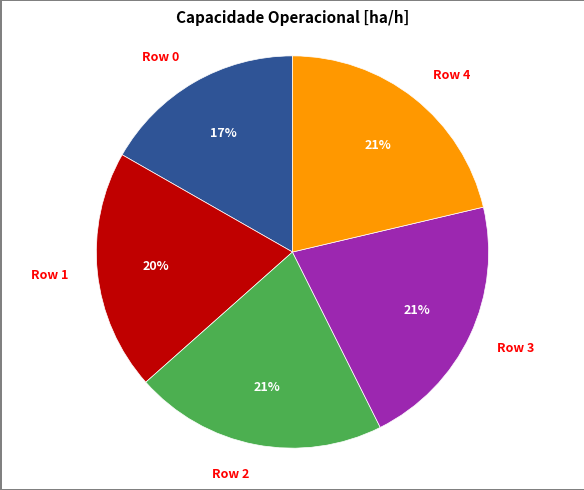

Is there any slice that represents more than half of the pie?

No